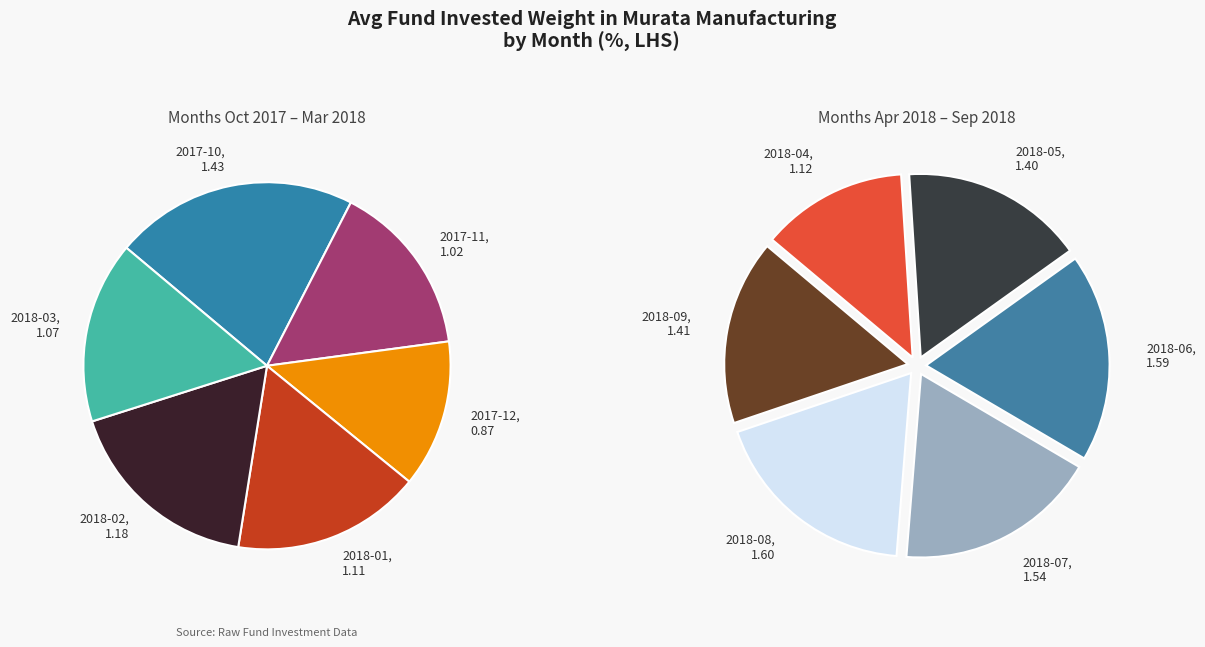

What is the change in value from 2018-02 to 2018-06?

+0.4